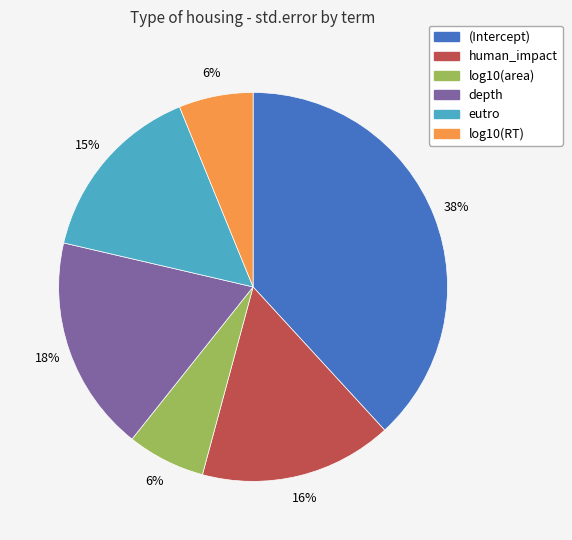

Does human_impact represent more than half of the total?

No